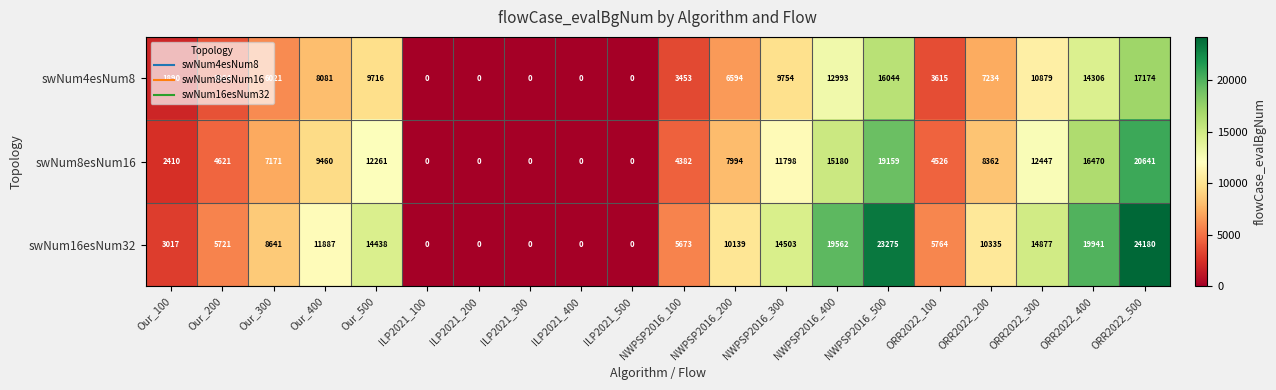

Which series has the widest spread of values?

swNum16esNum32